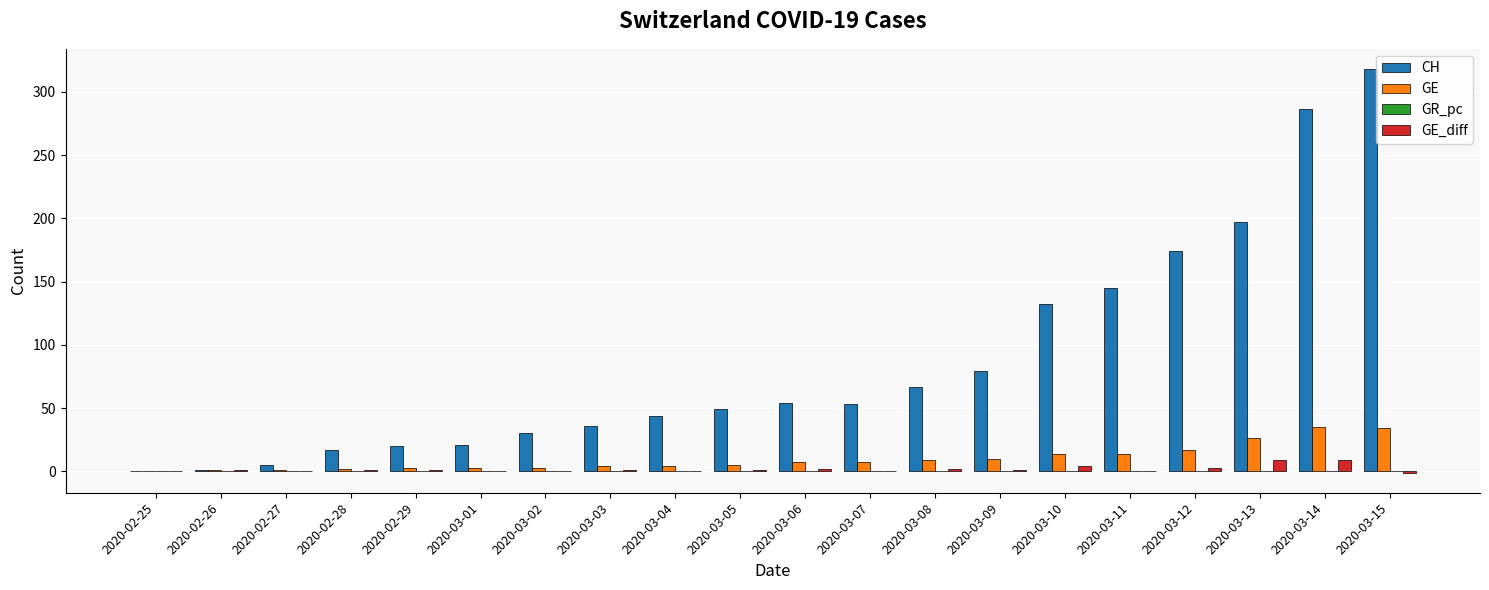

The GE_diff series shows 1 at 2020-03-09. True or false?

True